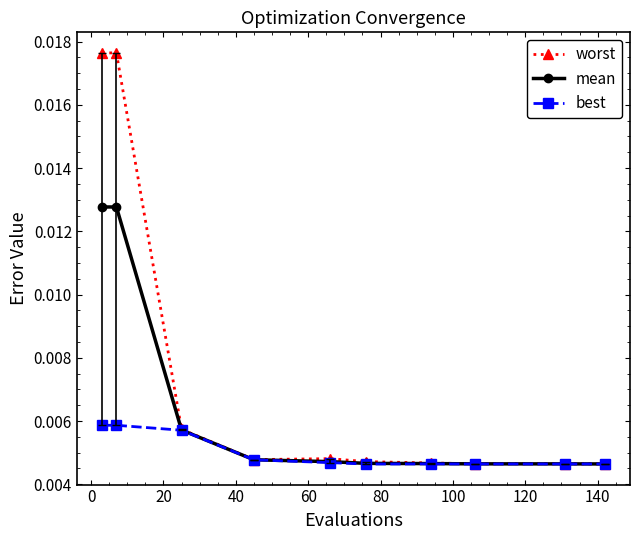

Rank the series by their maximum value, from lowest to highest.

best, mean, worst